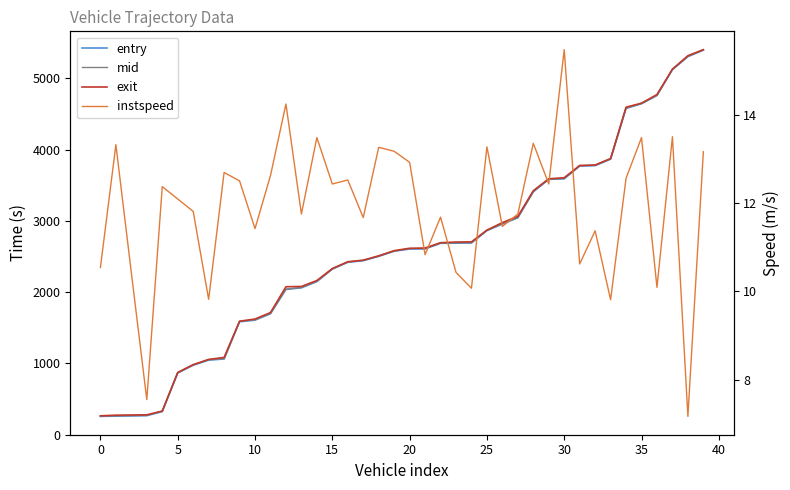

What is the average value of the instspeed series?

11.9